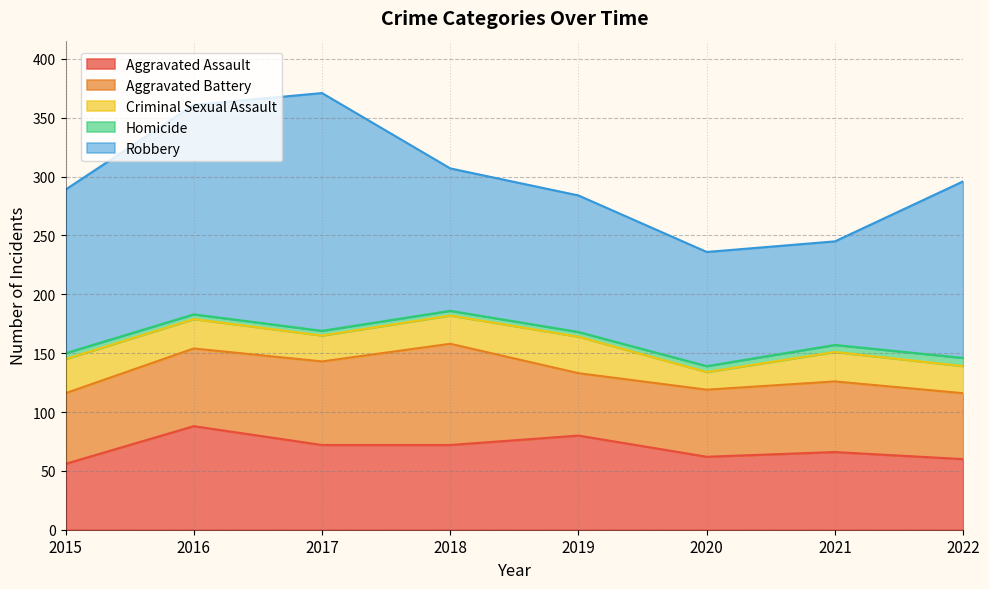

At which label is Aggravated Battery closest to 69?

2017